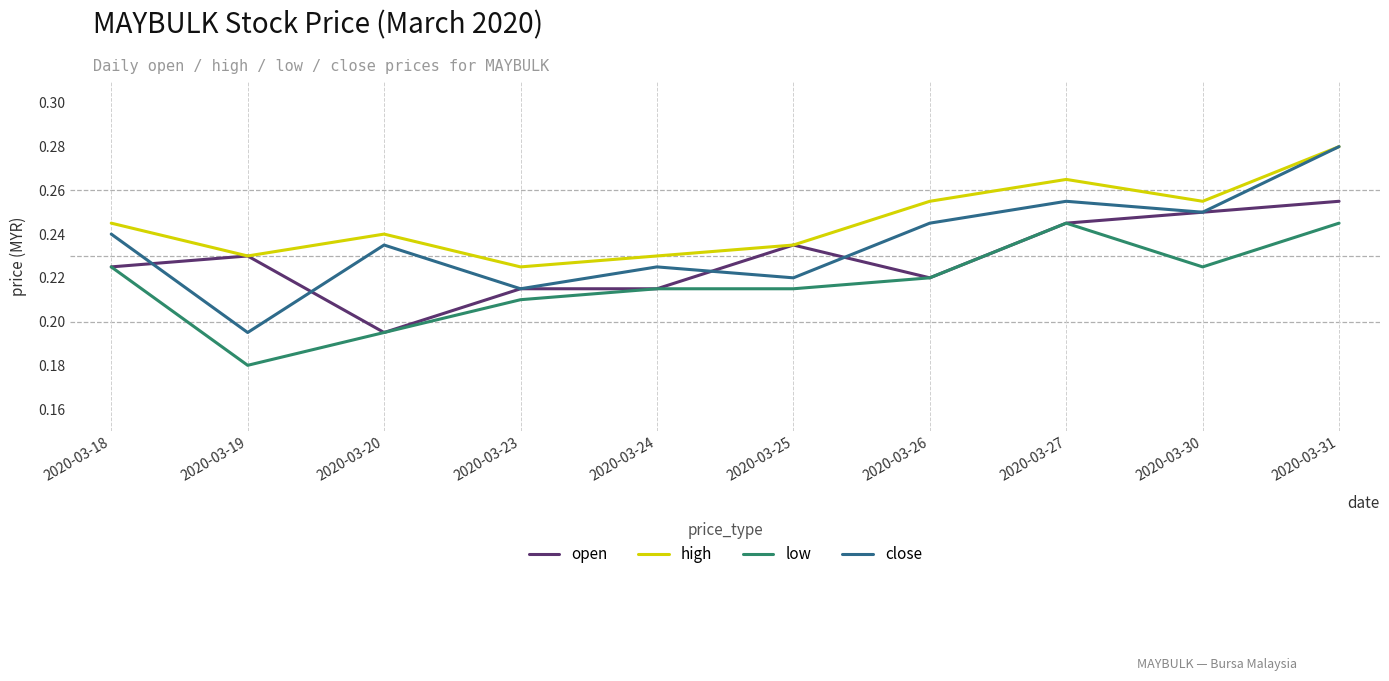

At which label does open reach its minimum?

2020-03-20